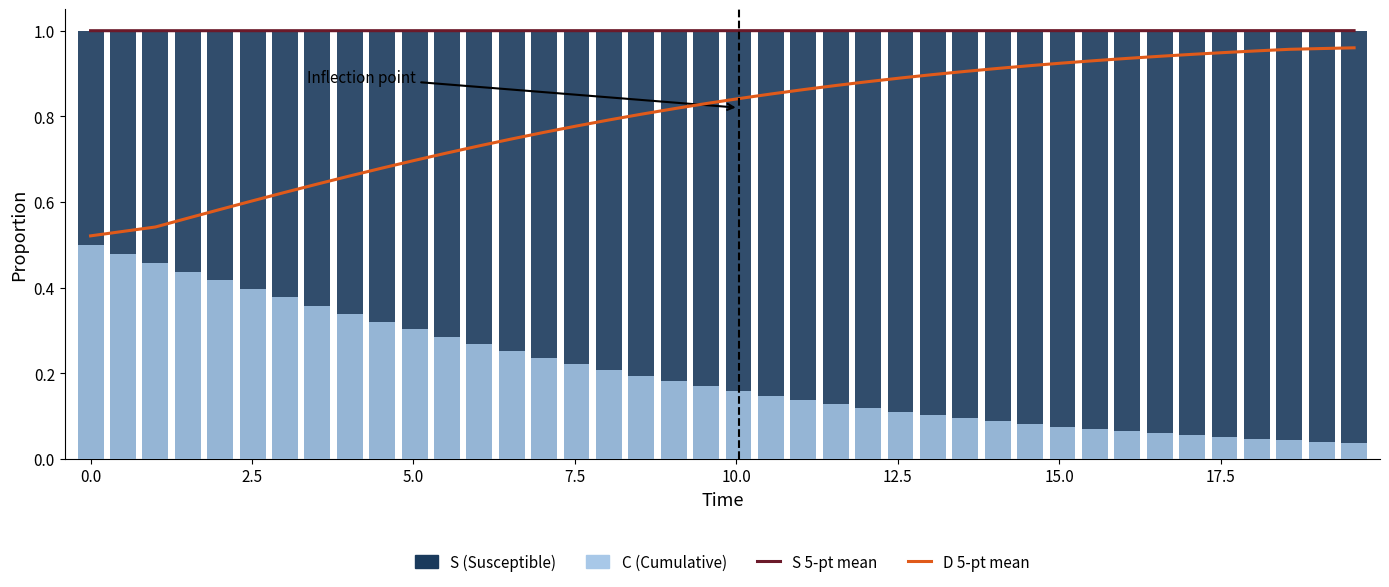

What is the sum of all D smooth (5-pt mean) values?

31.9